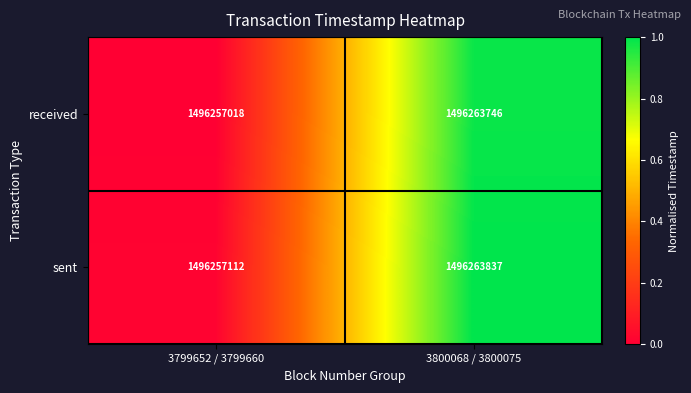

At which category is the sum across all series the highest?

3800068 / 3800075